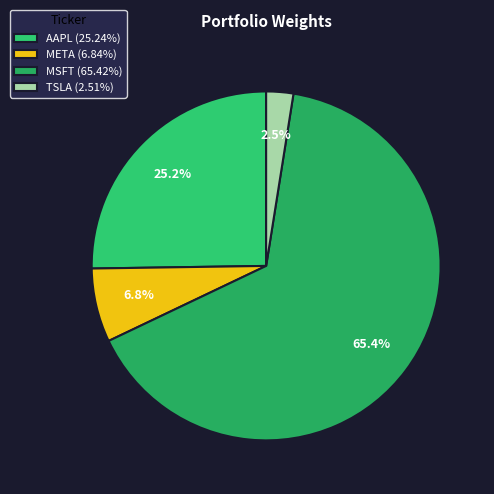

To the nearest percent, what is the combined percentage of AAPL and TSLA?

28%